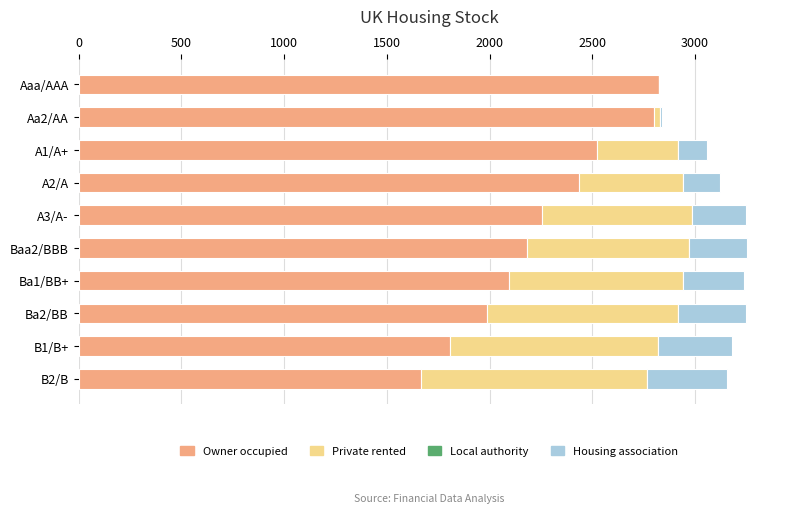

What is the total value across all series at Baa2/BBB?

3250.6